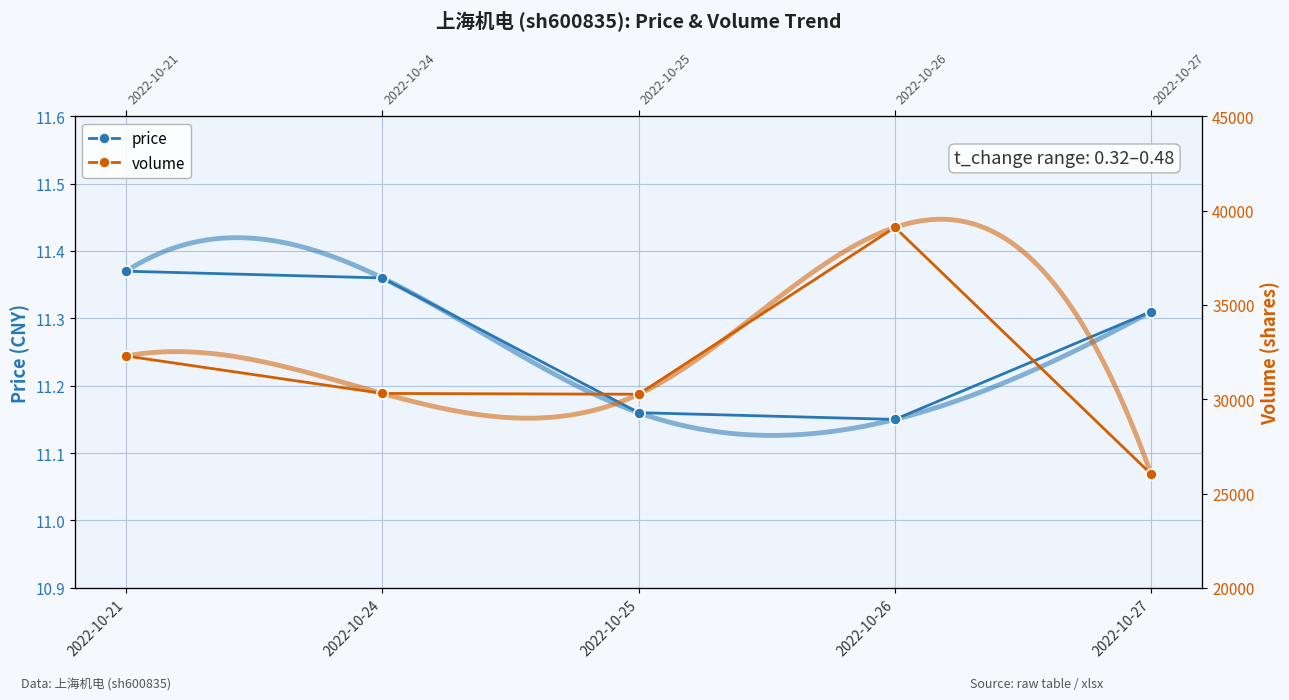

Reading left to right, transcribe all the data shown in this chart.

price: 2022-10-21=11.4	2022-10-24=11.4	2022-10-25=11.2	2022-10-26=11.2	2022-10-27=11.3
volume: 2022-10-21=32290.0	2022-10-24=30306.0	2022-10-25=30263.0	2022-10-26=39109.0	2022-10-27=26028.0